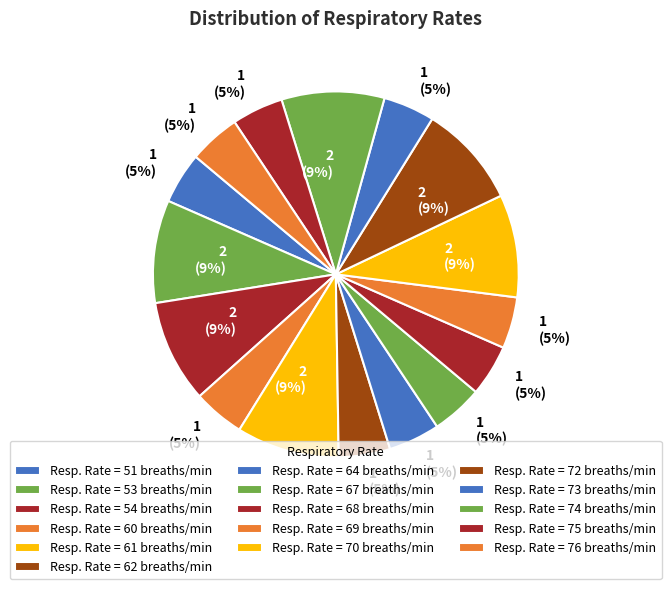

Count the number of slices in the pie.

16